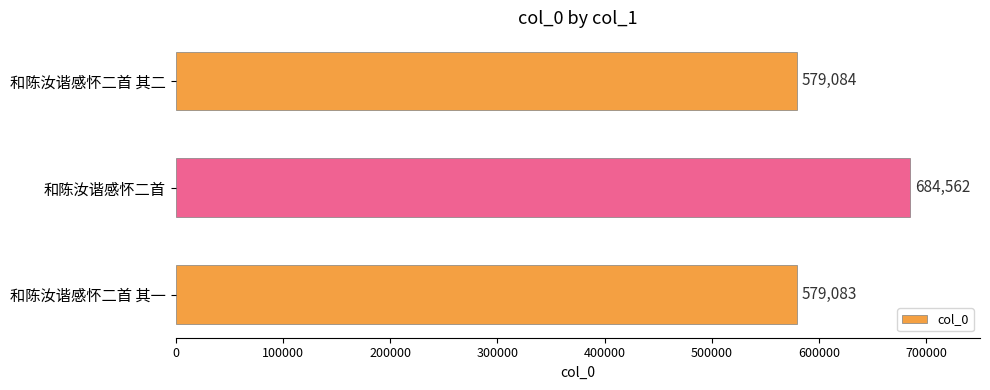

Does the chart contain any negative values?

No